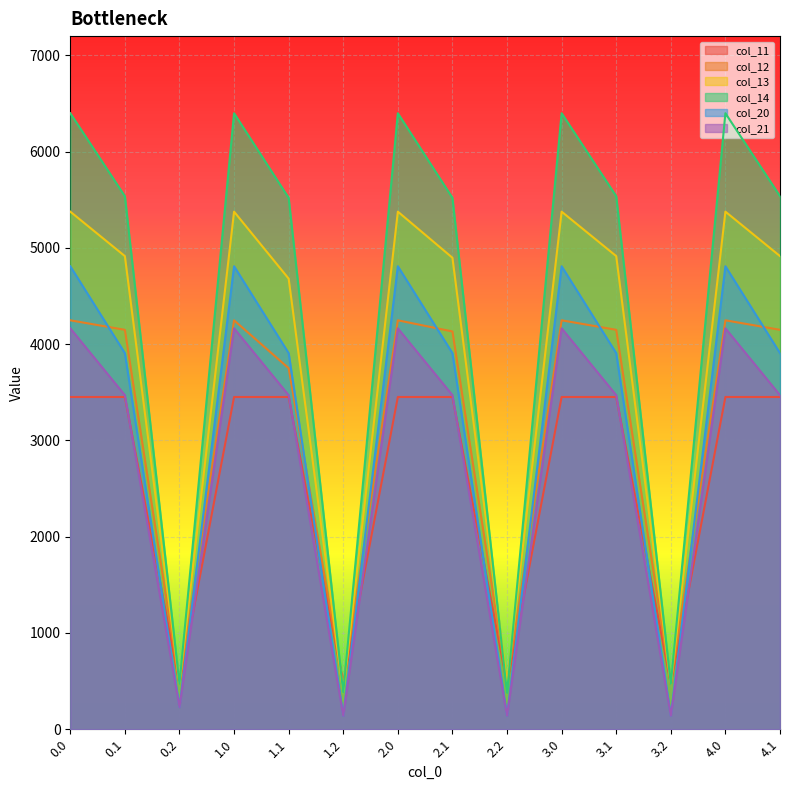

Between 2.0 and 3.2, which series saw the biggest shift?

col_14